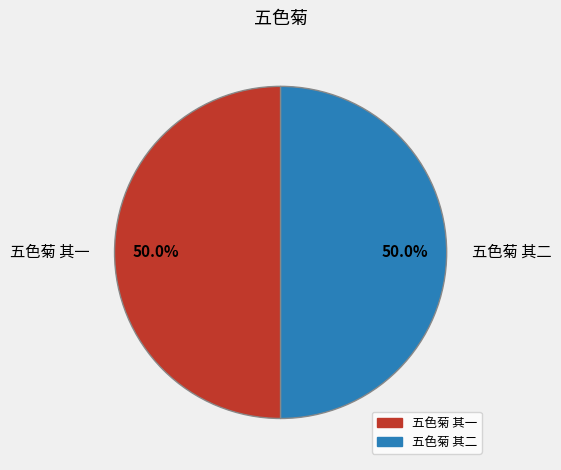

Is the sum of 五色菊 其一 and 五色菊 其二 greater than half?

Yes